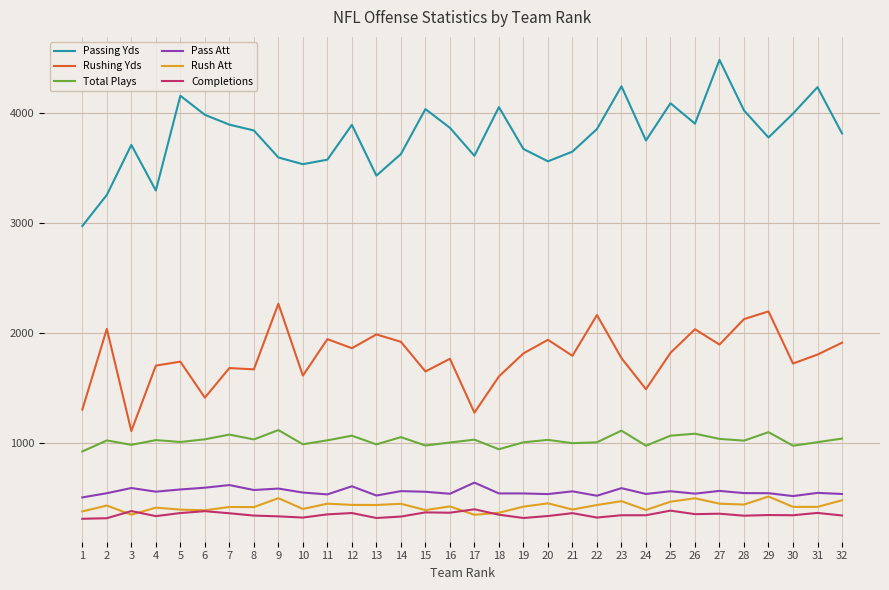

Which series has the largest range (max minus min)?

Passing Yds